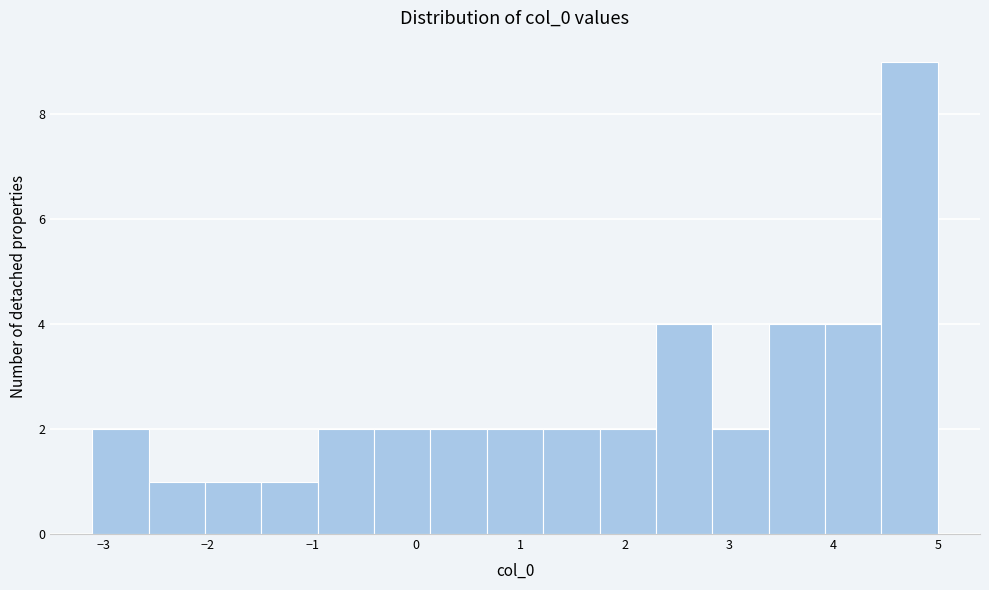

Reading left to right, list every bar in this chart as the range it spans on the x-axis followed by its height. Neither the bar edges nor the heights are printed on the chart, so give them approximately, as read against the axes.

-3.1 to -2.6: 2
-2.6 to -2.0: 1
-2.0 to -1.5: 1
-1.5 to -0.9: 1
-0.9 to -0.4: 2
-0.4 to 0.1: 2
0.1 to 0.7: 2
0.7 to 1.2: 2
1.2 to 1.8: 2
1.8 to 2.3: 2
2.3 to 2.8: 4
2.8 to 3.4: 2
3.4 to 3.9: 4
3.9 to 4.5: 4
4.5 to 5.0: 9